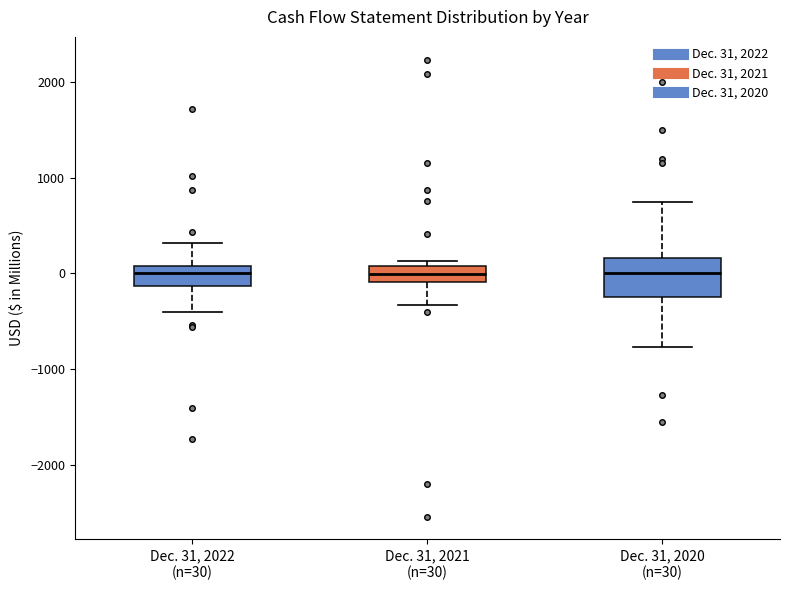

Reading left to right, read every box against the y-axis: the position of its median line, the range the box covers, and the ends of its whiskers. The values are not printed on the chart, so give them approximately, as read against the axis.

Dec. 31, 2022 (n=30): median 0, box -100 to 100, whiskers -400 to 300
Dec. 31, 2021 (n=30): median 0, box -100 to 100, whiskers -300 to 100 (just above the box's upper edge)
Dec. 31, 2020 (n=30): median 0, box -200 to 200, whiskers -800 to 700